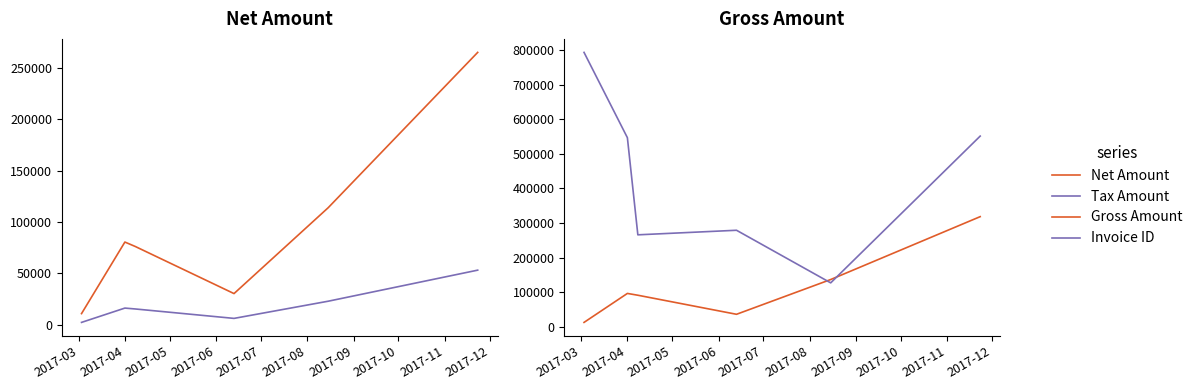

Does the chart display data point markers on the line(s)?

No